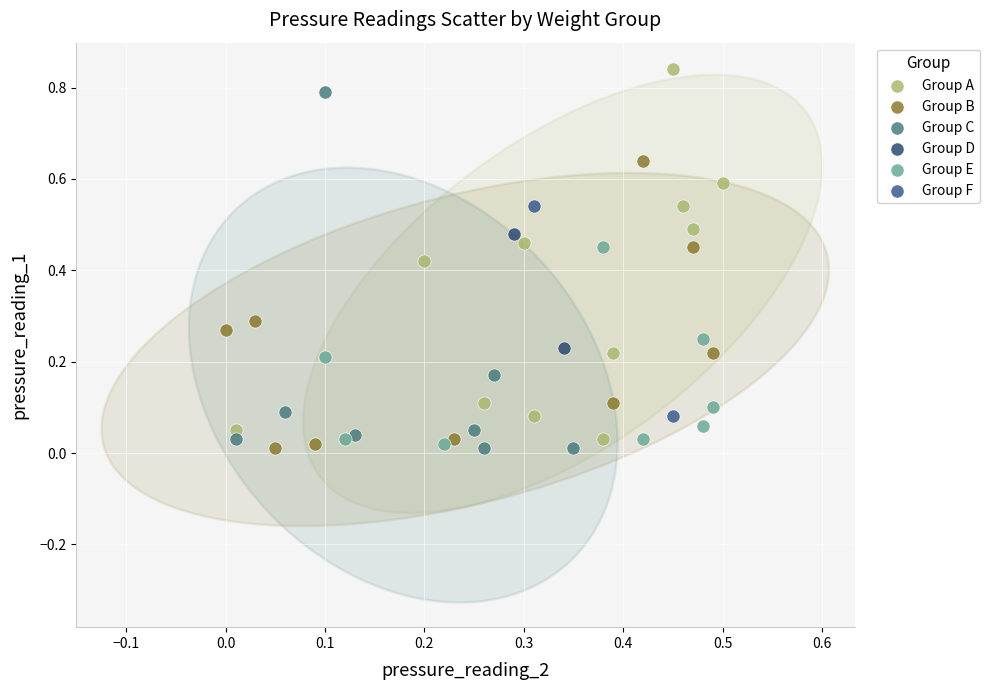

What are all the series names shown in the legend?

Group A, Group B, Group C, Group D, Group E, Group F